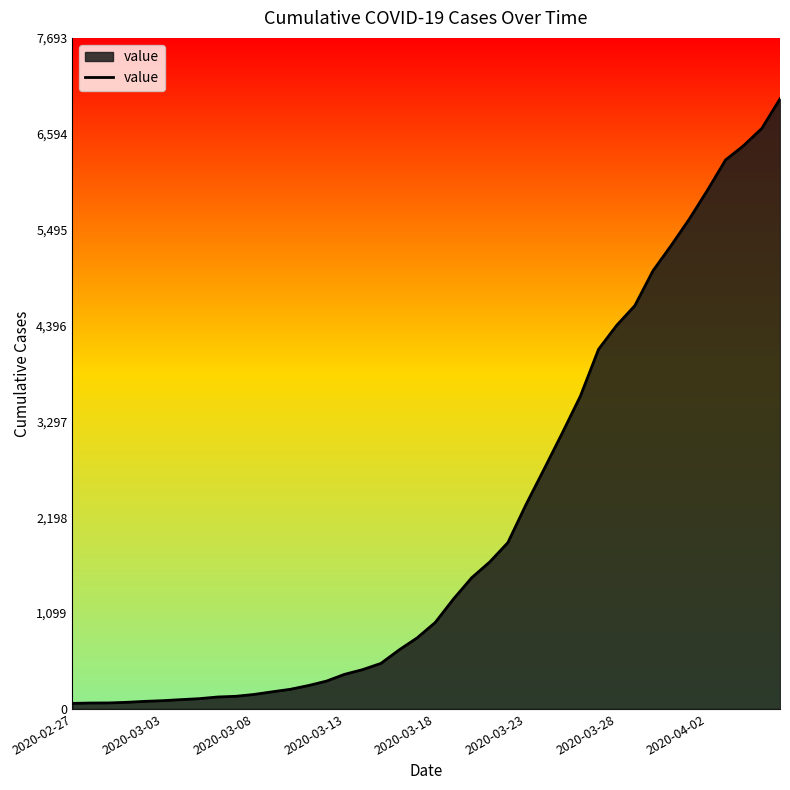

What is the minimum value shown in the chart?

64